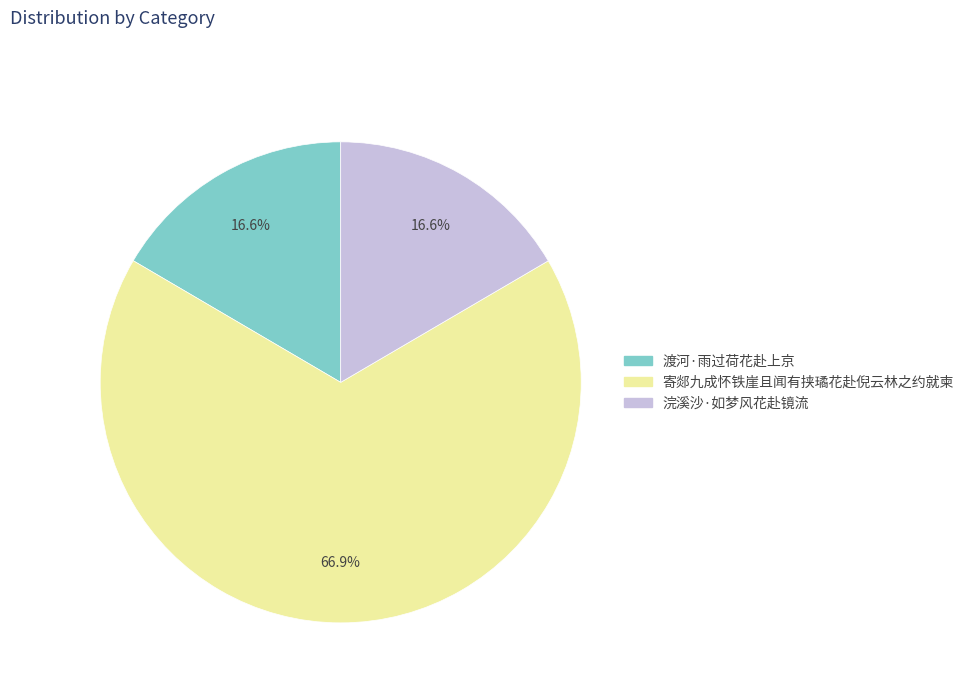

What is the largest slice in the pie chart?

寄郯九成怀铁崖且闻有挟璚花赴倪云林之约就柬